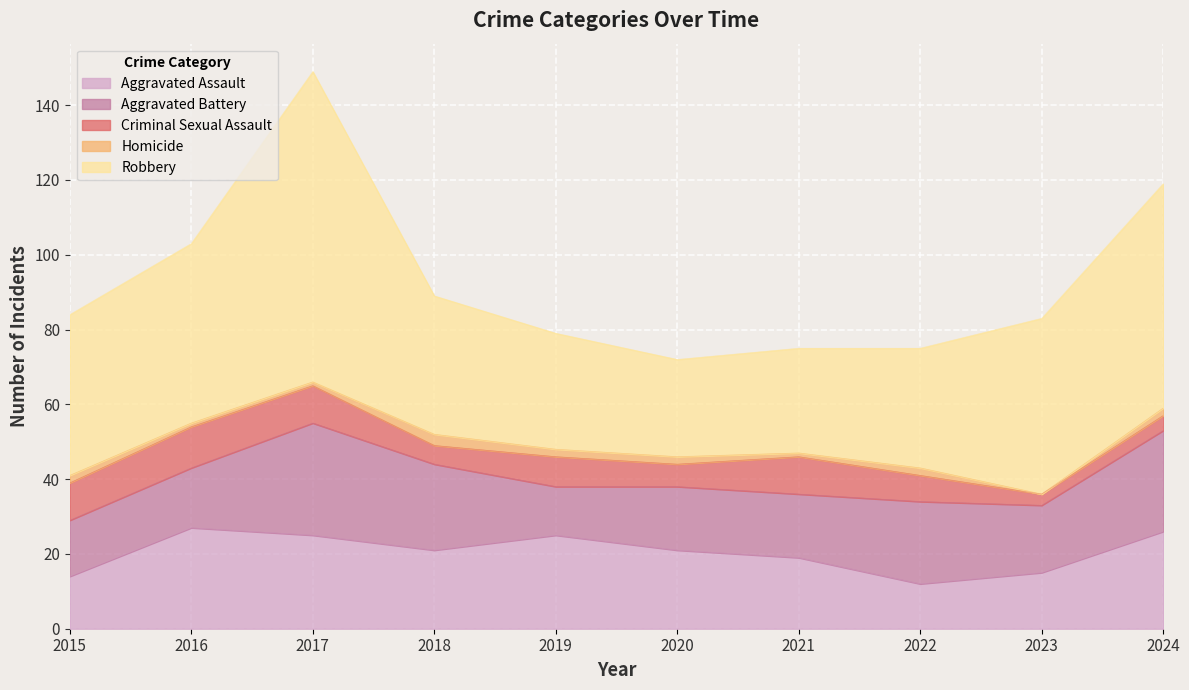

The value of Robbery at 2016 is 48. True or false?

True